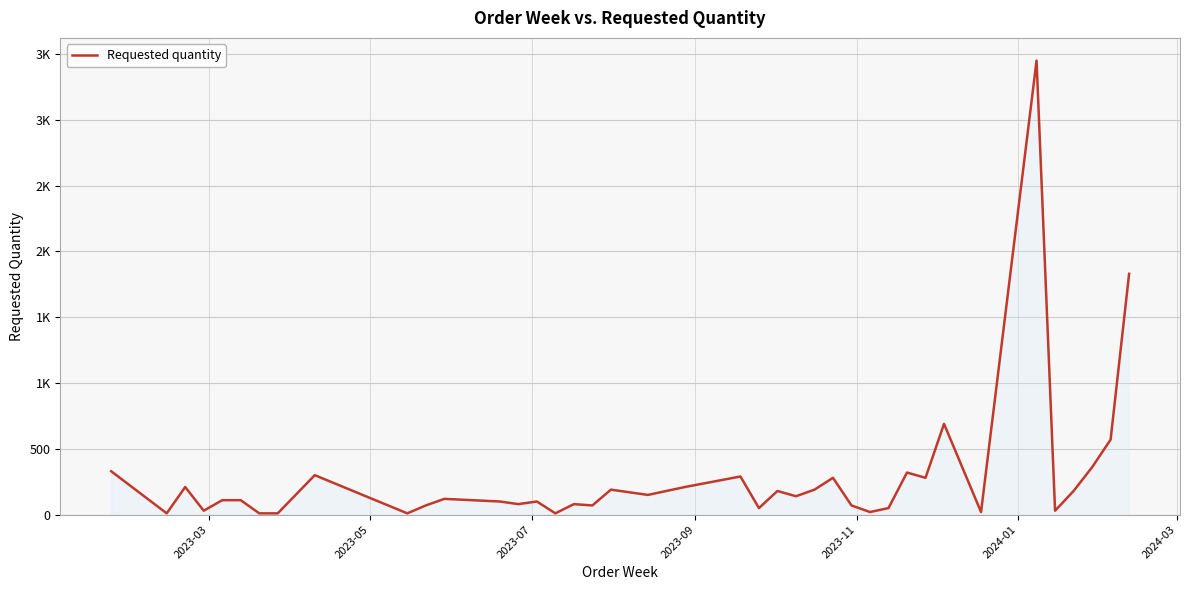

Is this an area chart (filled region under the line)?

Yes